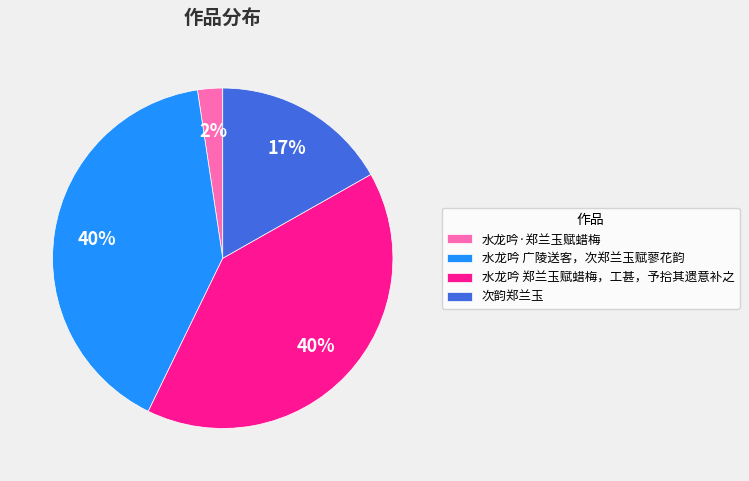

Does any single category account for the majority?

No